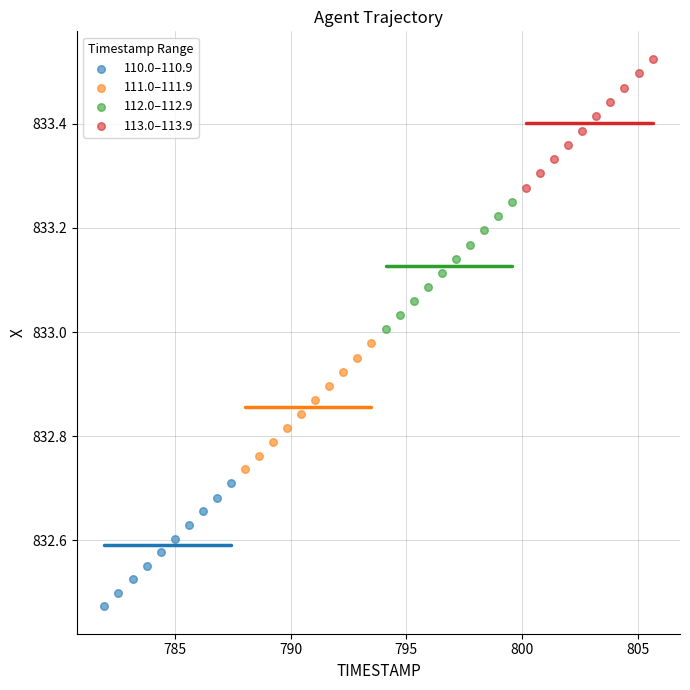

Which series contains the lowest Y value?

110.0–110.9